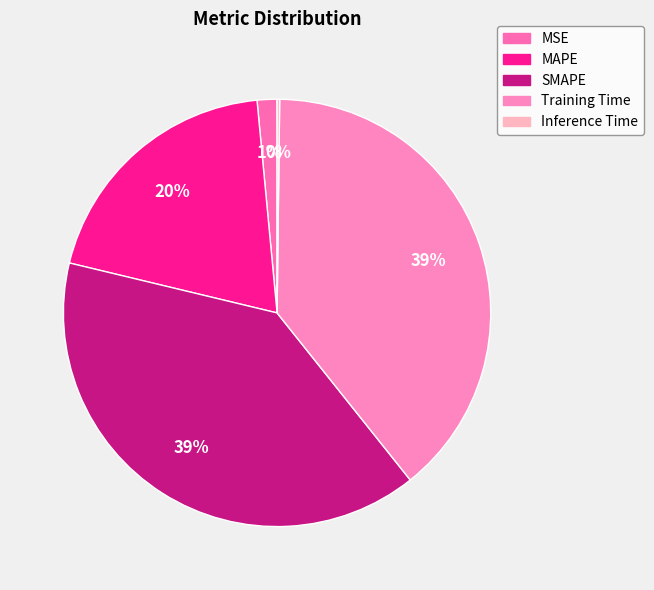

What percentage is the SMAPE slice, to the nearest percent?

39%